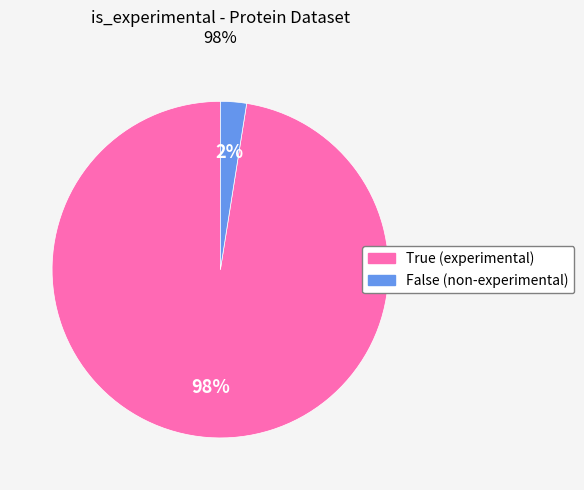

Between True and False, which is larger?

True